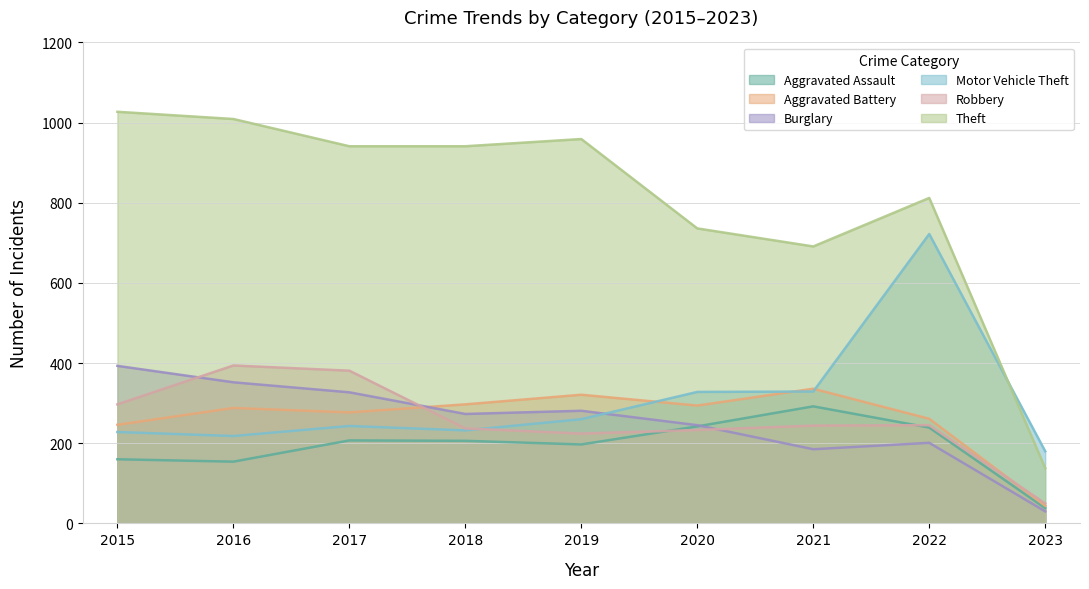

Reading left to right, extract all data points from this chart.

Aggravated Assault: 160	154	207	206	197	242	292	239	38
Aggravated Battery: 246	288	277	297	321	294	336	261	44
Burglary: 393	352	327	273	281	245	185	201	30
Motor Vehicle Theft: 228	218	243	232	260	328	329	722	180
Robbery: 297	394	381	237	224	233	244	245	50
Theft: 1027	1009	941	941	959	736	691	812	138